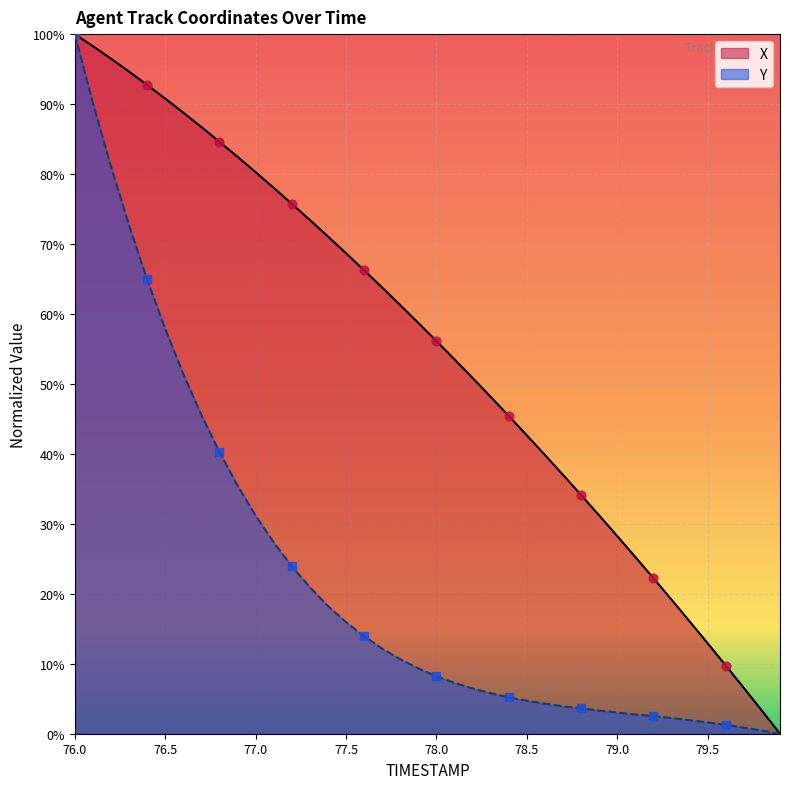

At which category is the sum across all series the highest?

76.0